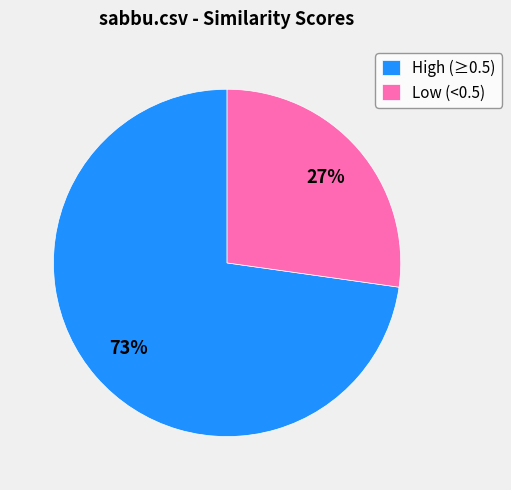

How many segments does this pie chart have?

2